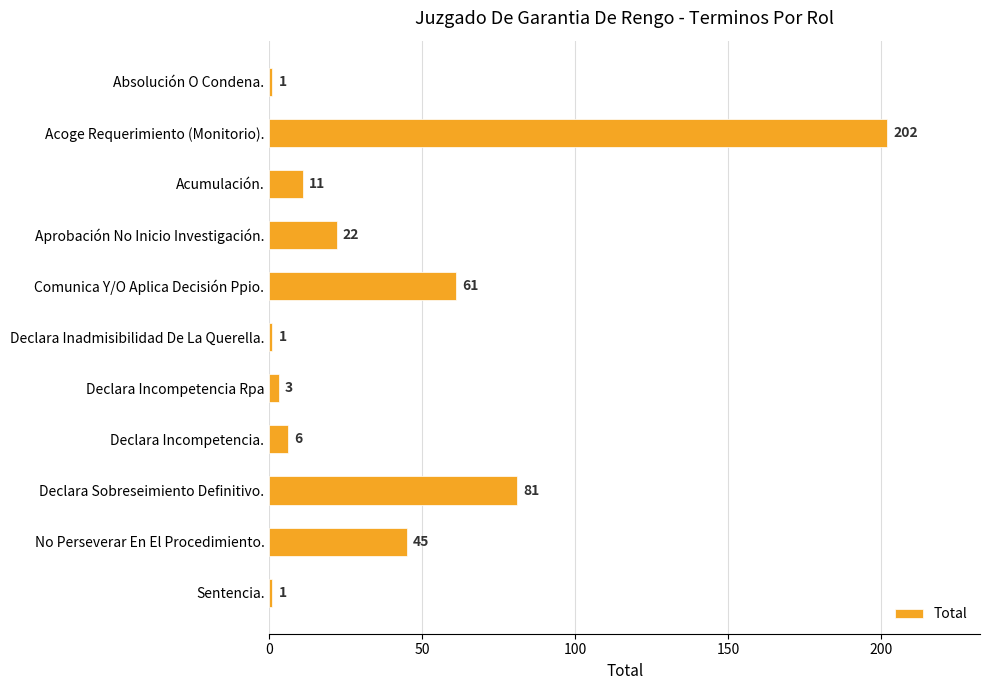

The value at No Perseverar En El Procedimiento. is 80. True or false?

False